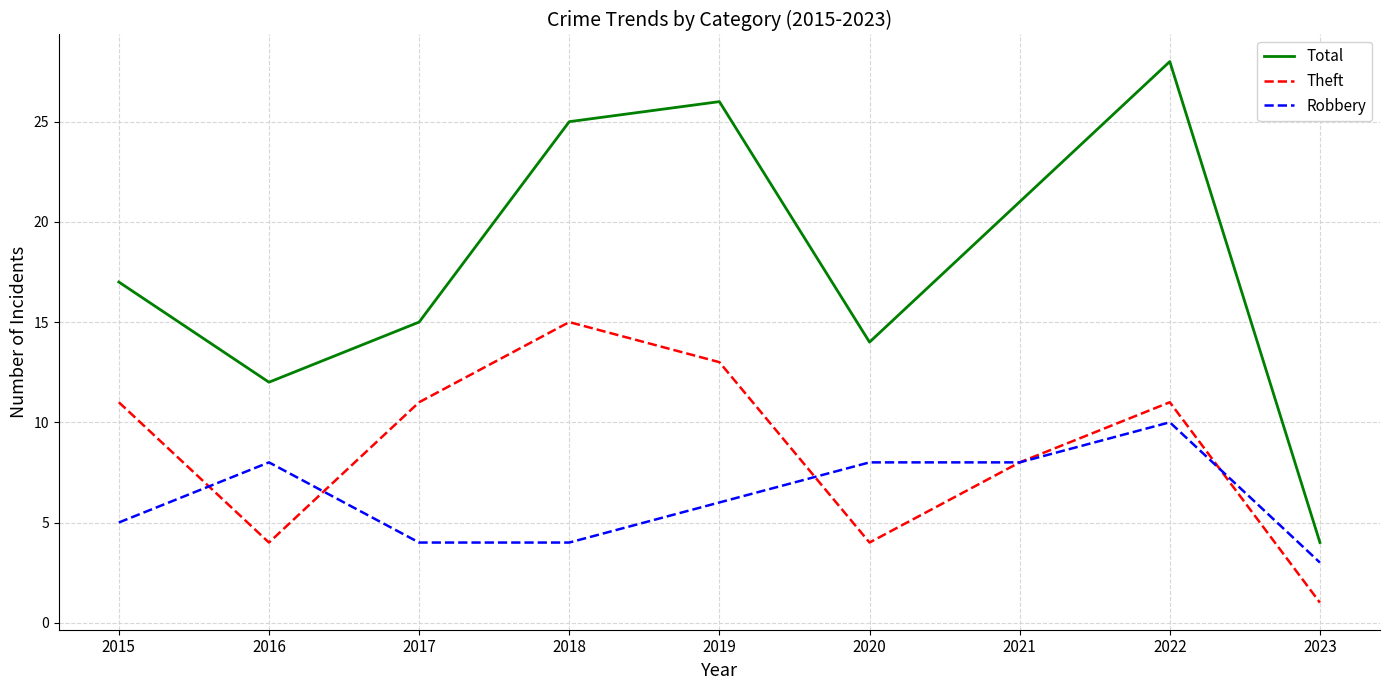

How many lines are shown in the chart?

3